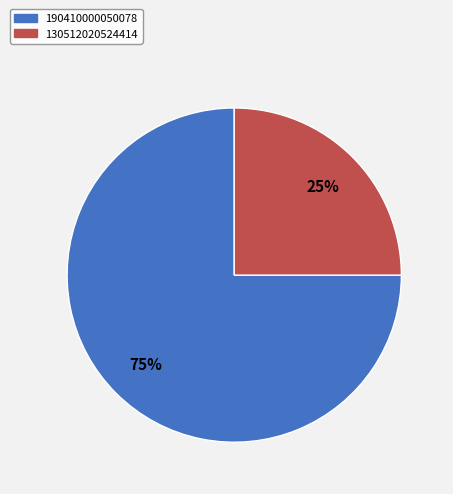

Is it true that 190410000050078 is 62% of the pie?

False